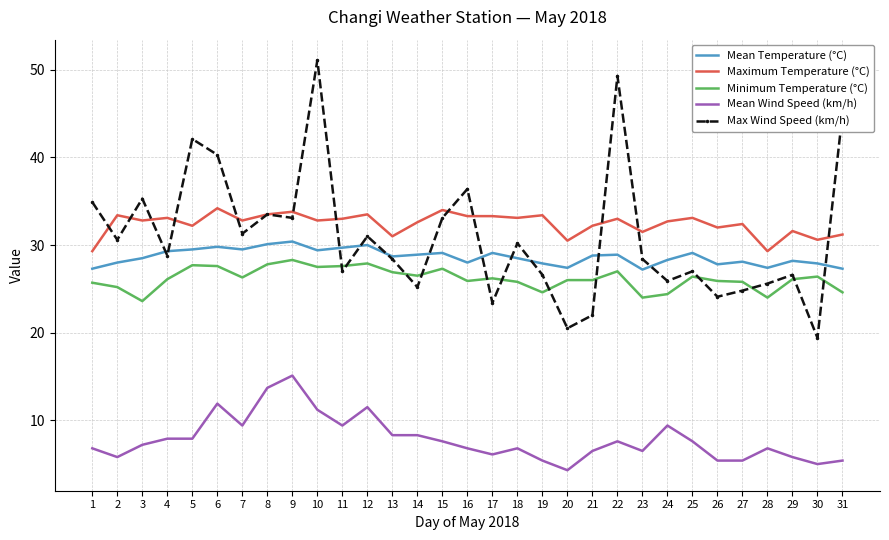

True or false: Mean Temperature (°C) and Mean Wind Speed (km/h) cross at least once.

False